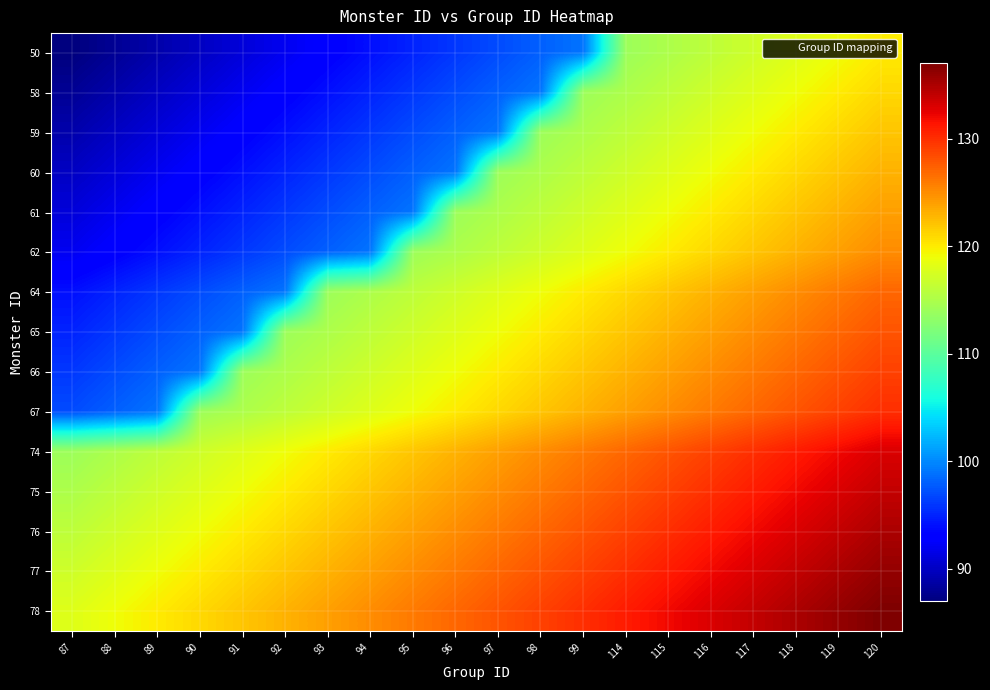

Rank the series by their maximum value, from highest to lowest.

78, 77, 76, 75, 74, 67, 66, 65, 64, 62, 61, 60, 59, 58, 50